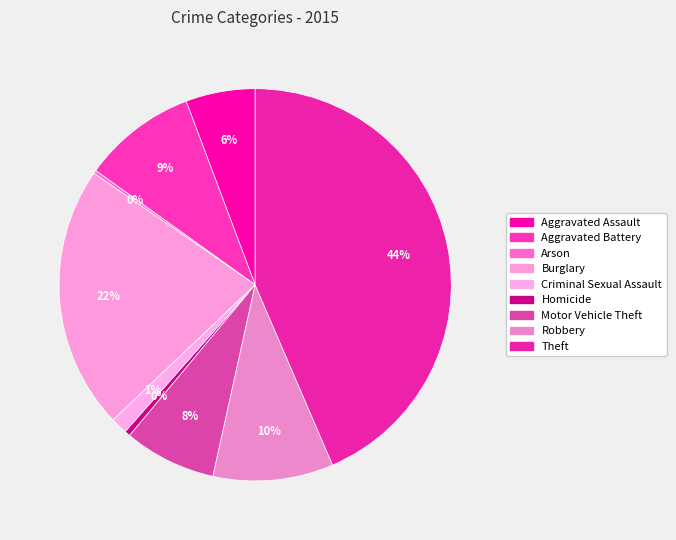

Which slice is the smallest?

Arson